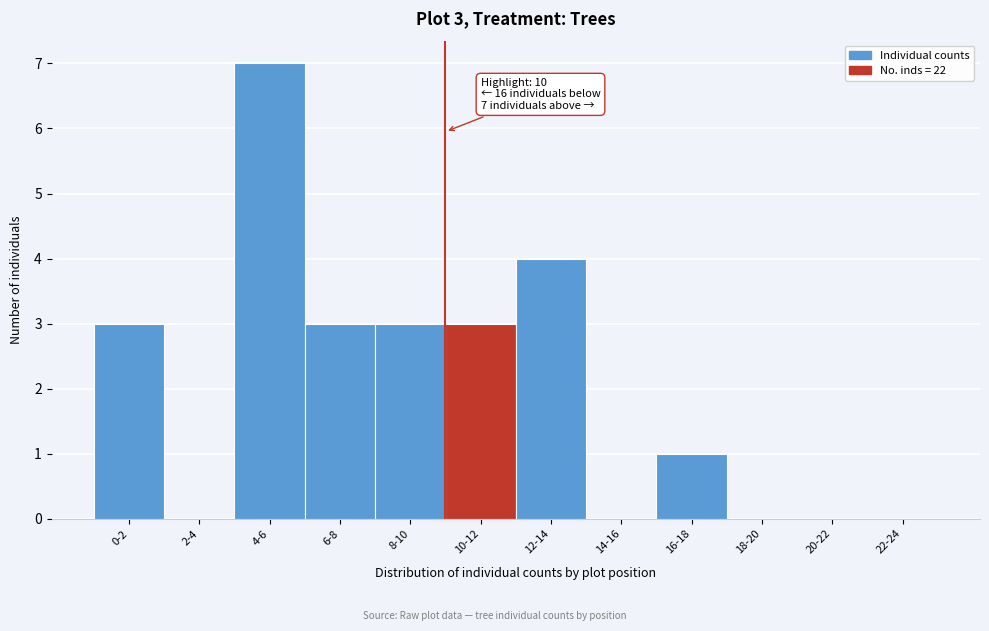

Reading right to left, what are all the values shown in this chart?

22-24=0	20-22=0	18-20=0	16-18=1	14-16=0	12-14=4	10-12=3	8-10=3	6-8=3	4-6=7	2-4=0	0-2=3